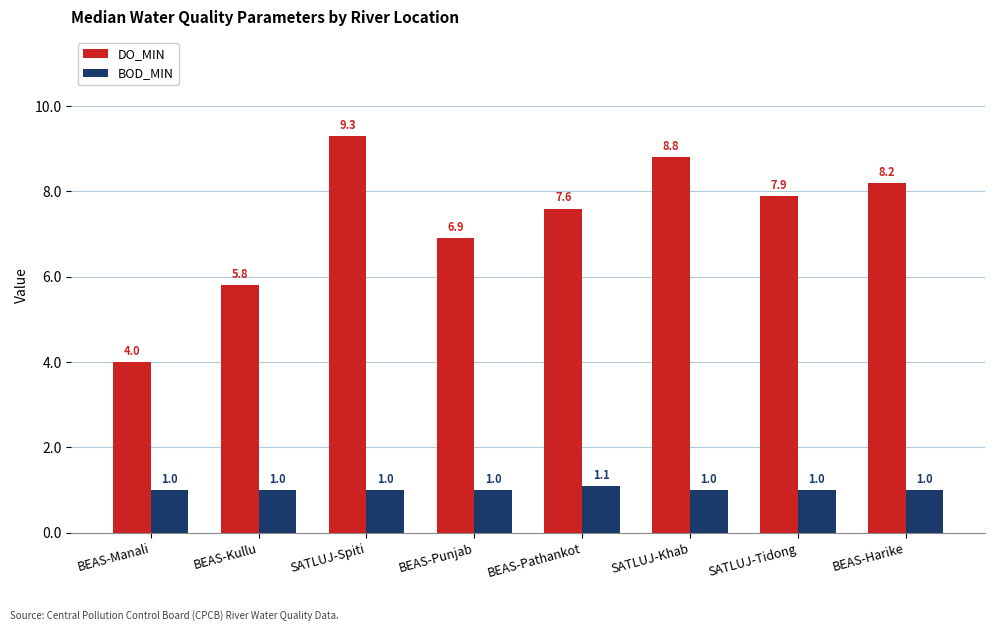

What is the average value of the DO_MIN series?

7.3